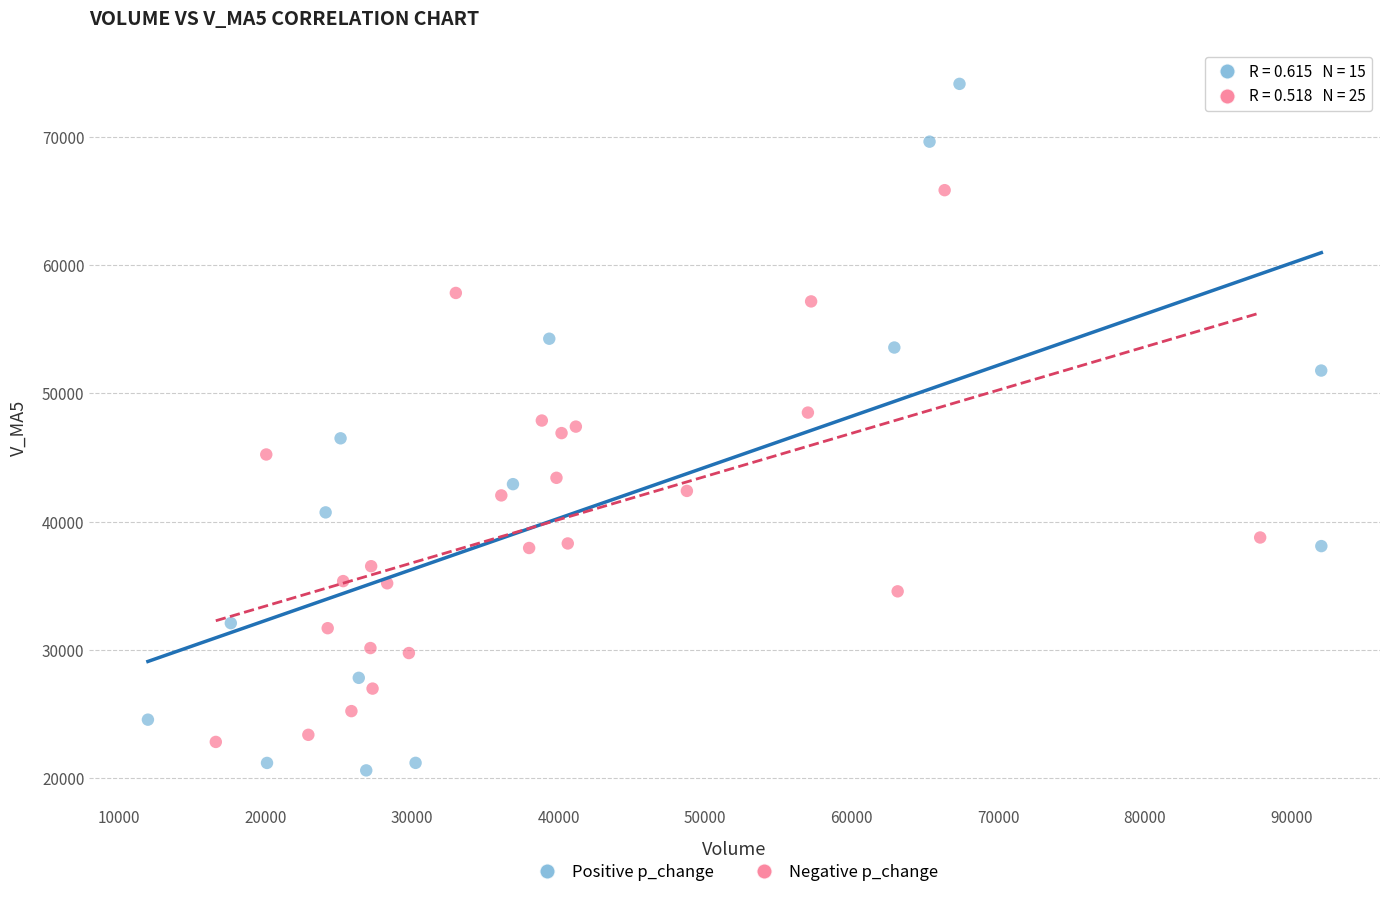

Which series reaches the maximum Y coordinate?

Positive p_change